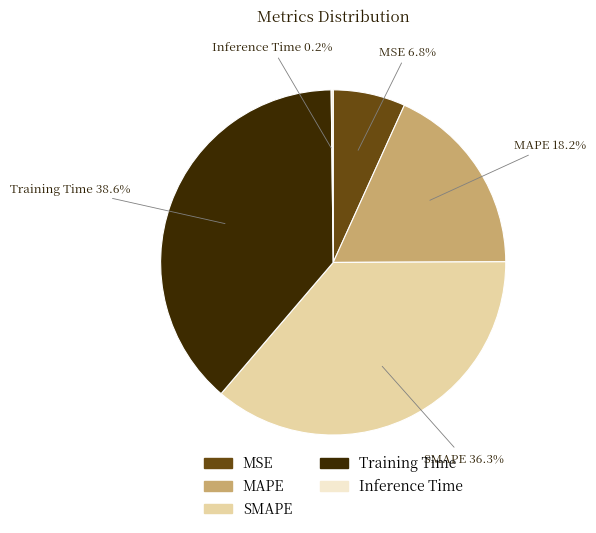

To the nearest percent, what percentage of the pie is MAPE?

18%